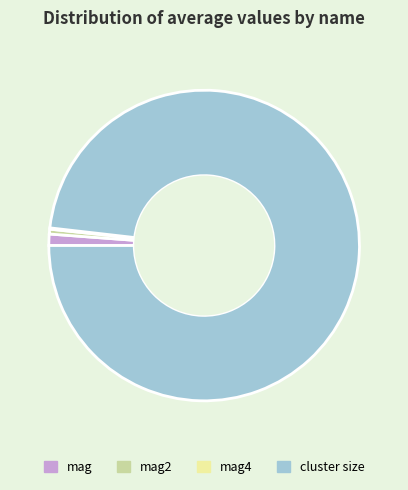

What is the largest slice in the pie chart?

cluster size